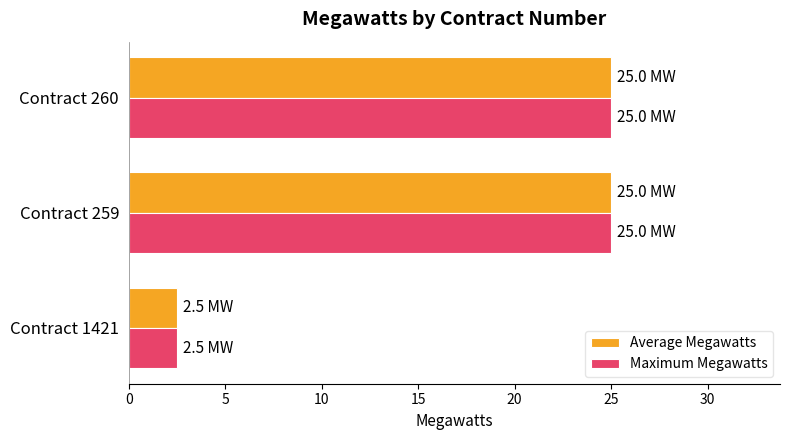

What is the average value of the Average Megawatts series?

17.5